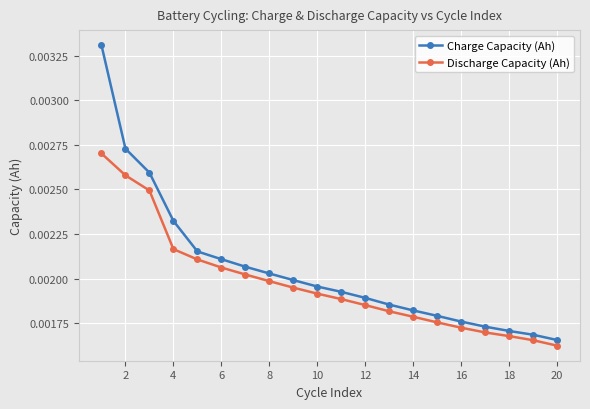

How many Charge Capacity (Ah) values are between 0 and 1?

20